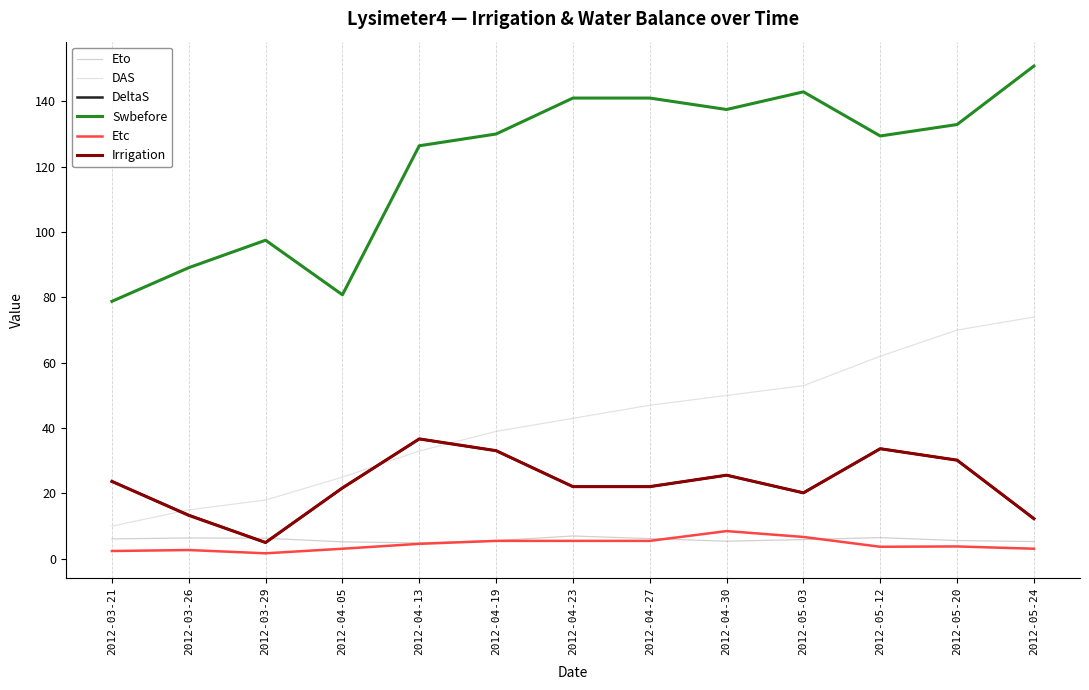

True or false: Swbefore has a value of 50.1 at 2012-03-21.

False